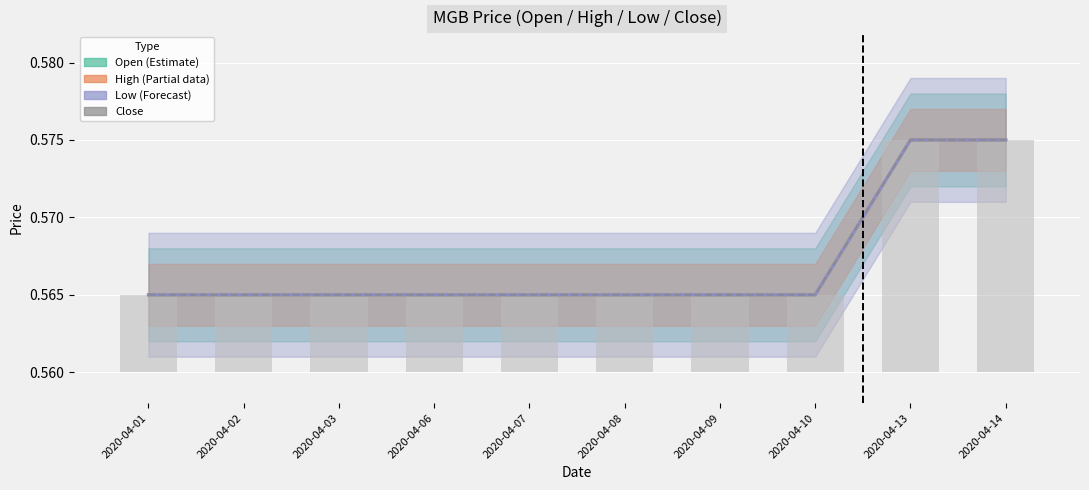

Are the bars grouped side by side (vs. stacked)?

Yes